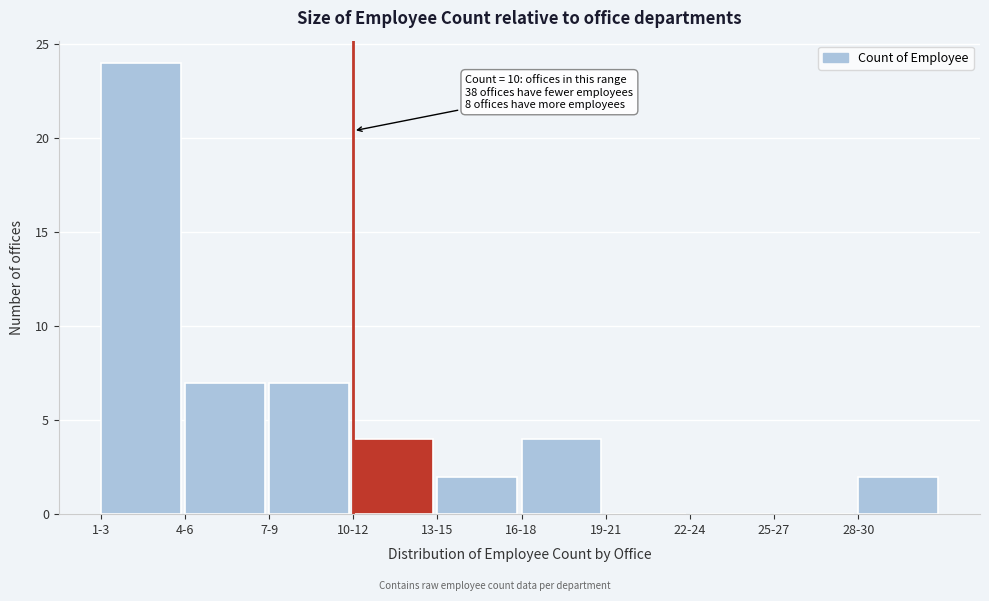

Reading left to right, transcribe all the data shown in this chart.

1-3=24	4-6=7	7-9=7	10-12=4	13-15=2	16-18=4	19-21=0	22-24=0	25-27=0	28-30=2